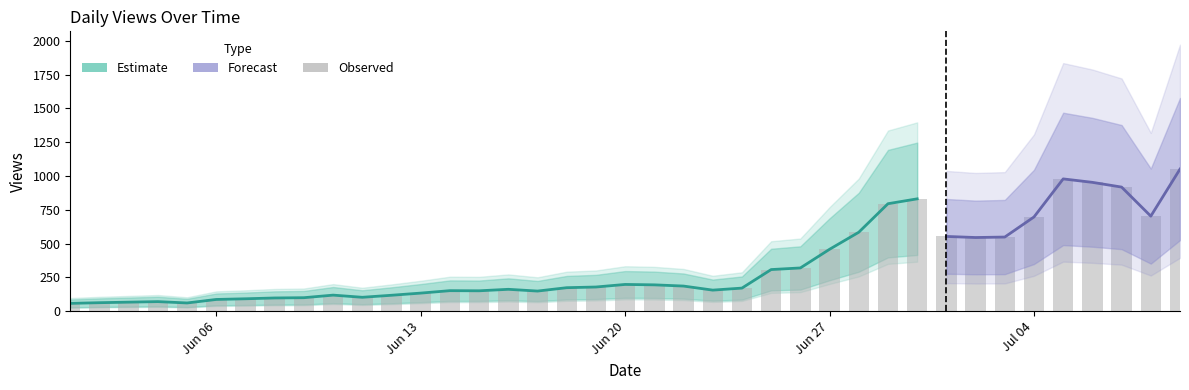

What is the total value across all series at 2022-06-18?

522.0